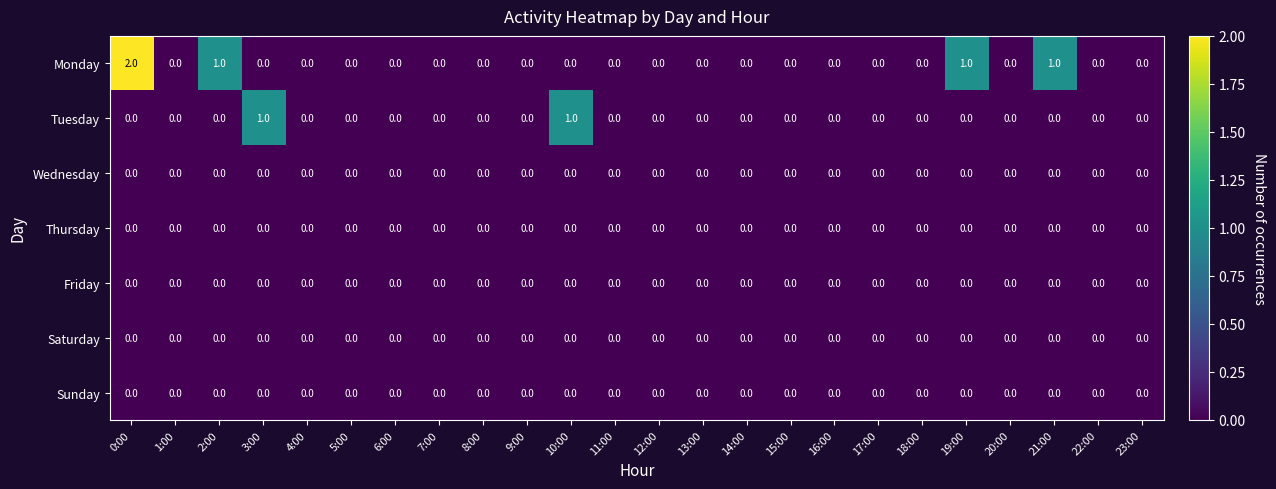

How many Monday values are between 0 and 1?

23